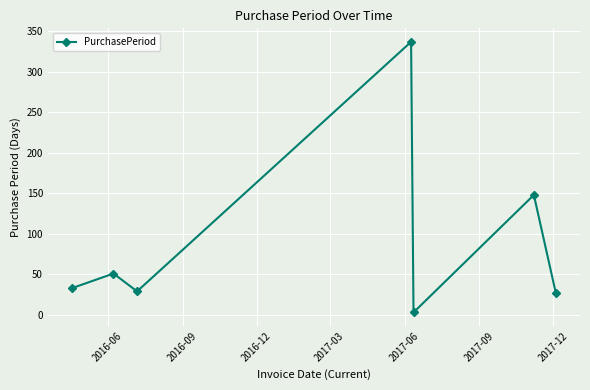

What is the maximum value shown in the chart?

337